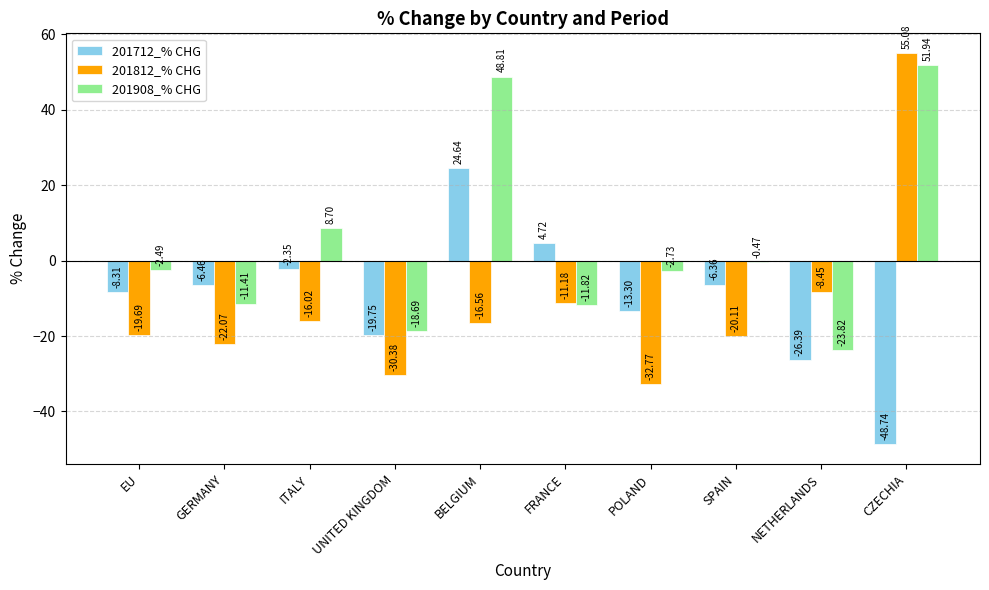

What is the value of the 201712_% CHG bar at the 1st from the left?

-8.3